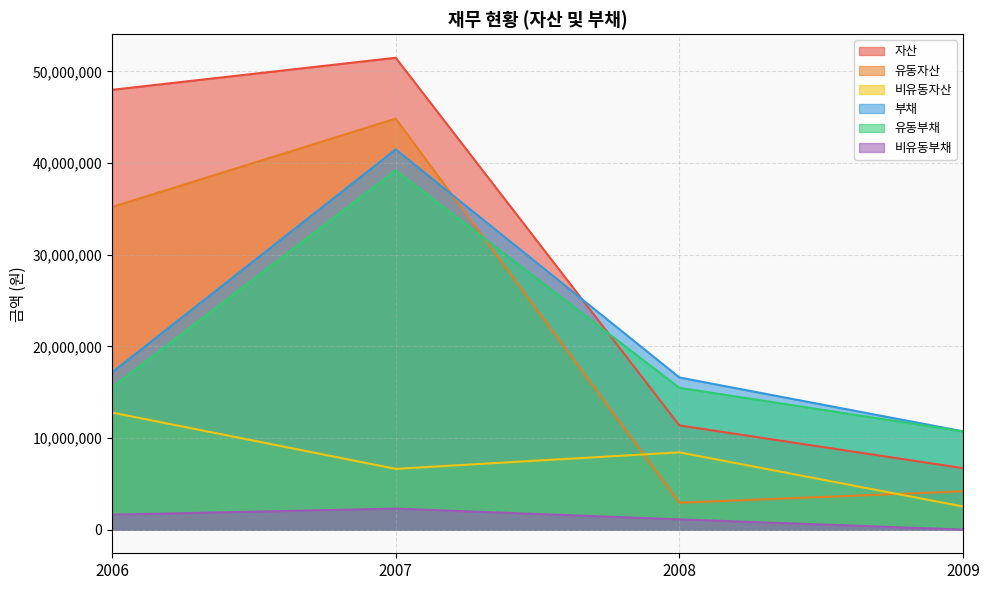

At which label is 비유동부채 closest to 1153875?

2008